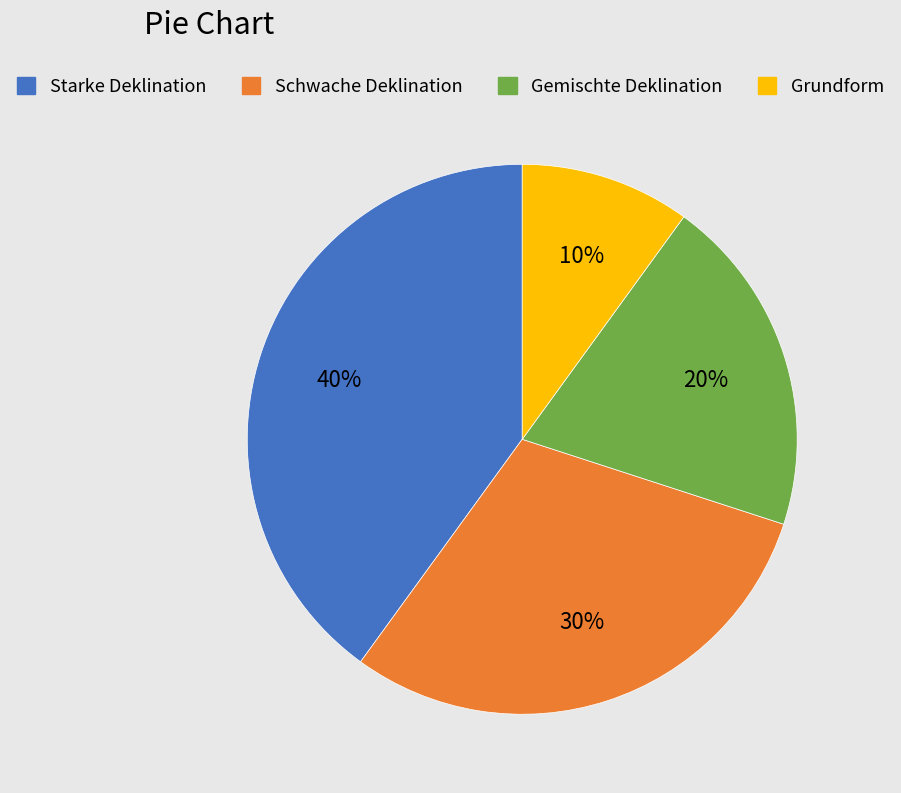

Between Starke Deklination and Gemischte Deklination, which is larger?

Starke Deklination